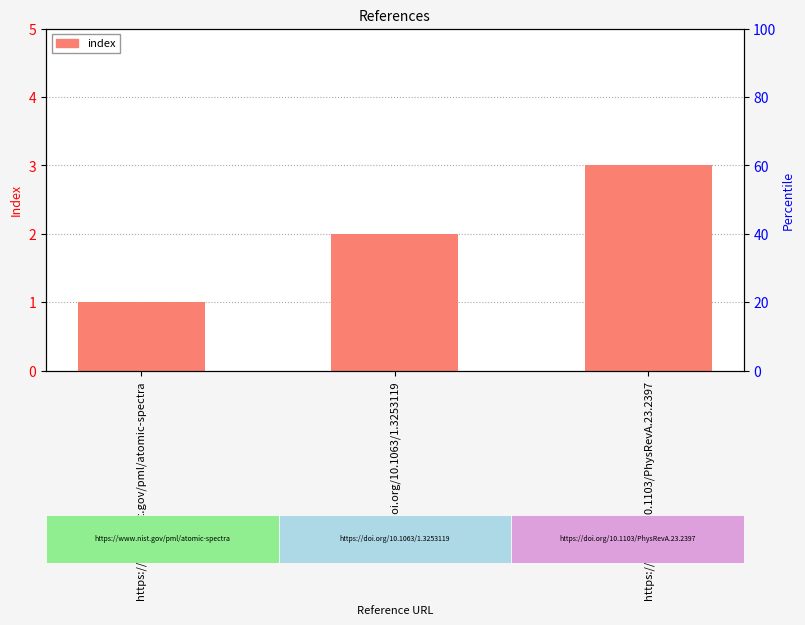

How many bars are there in total?

3